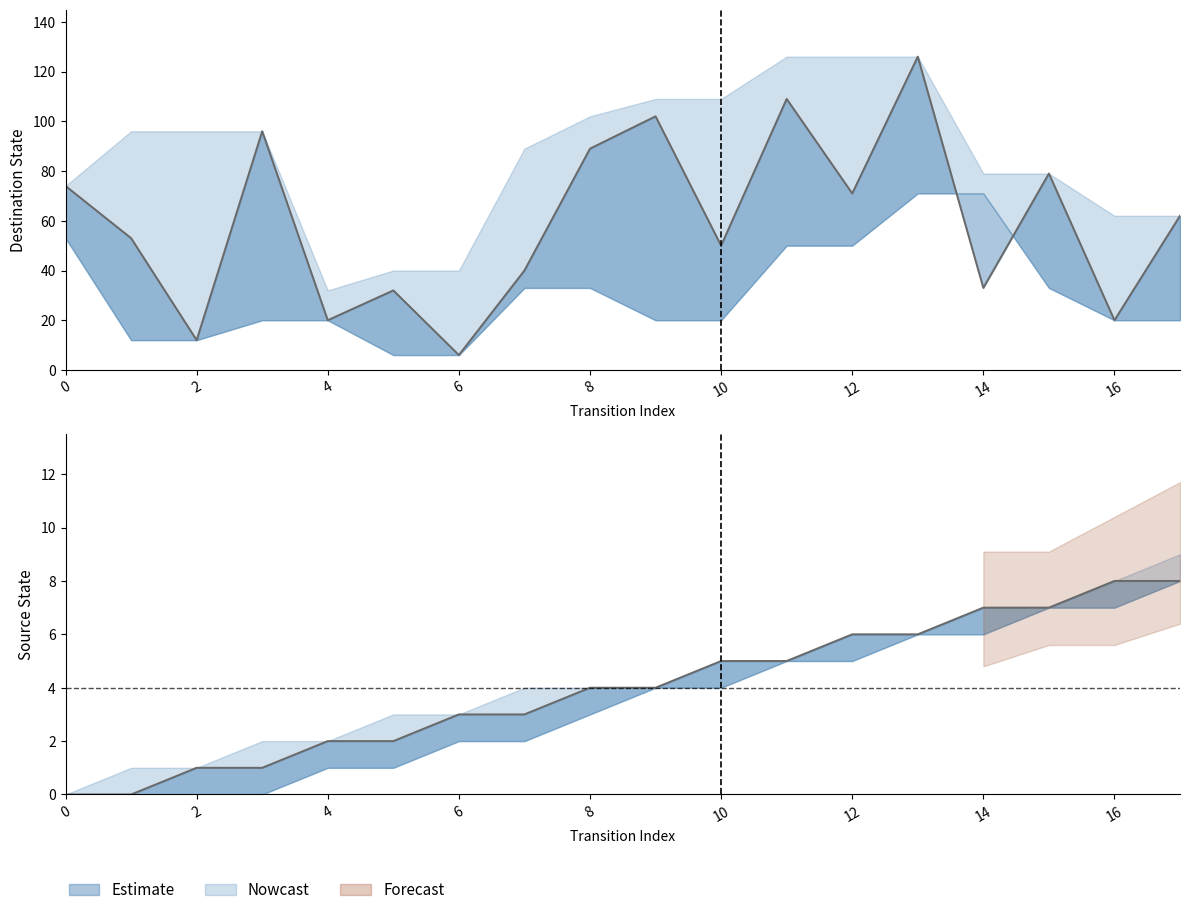

True or false: source_state has a value of 1 at 2.

True